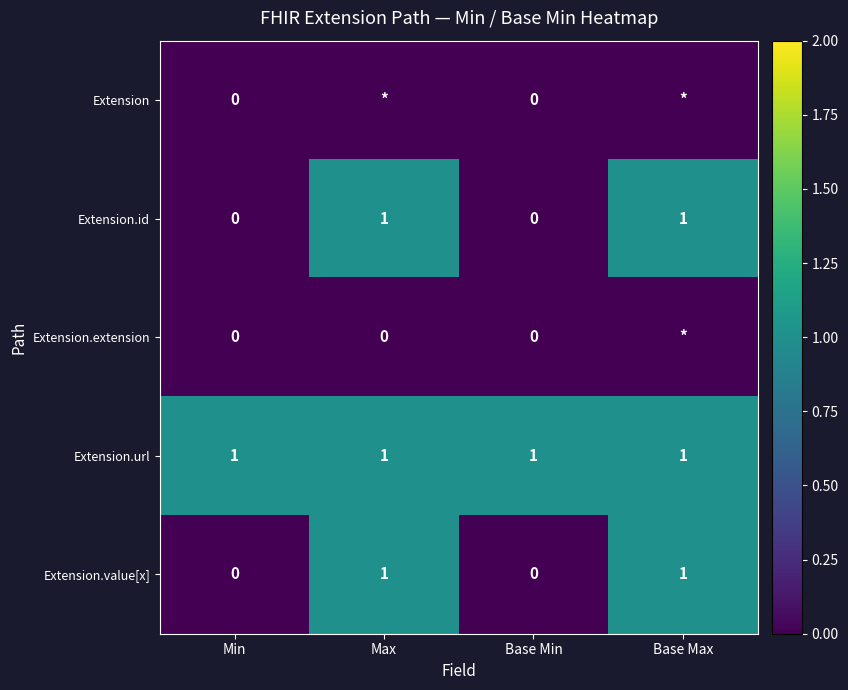

What is the difference between the Extension.value[x] values at Min and Base Max?

1